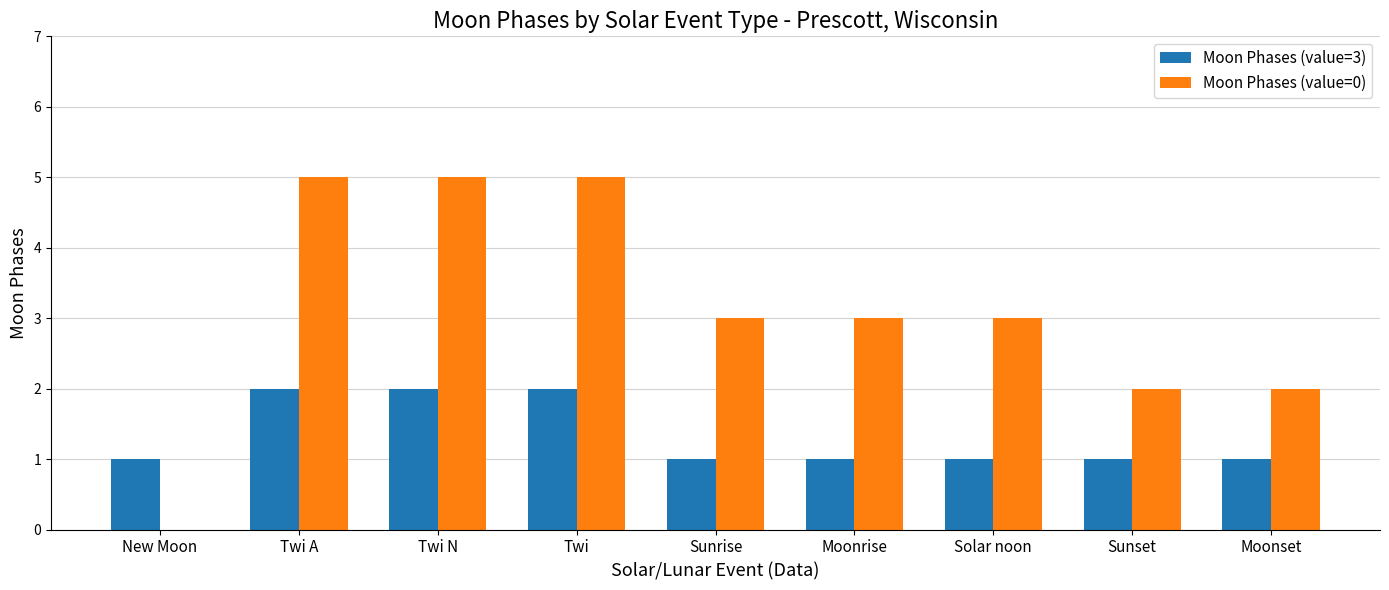

What is the total value across all series at Sunrise?

4